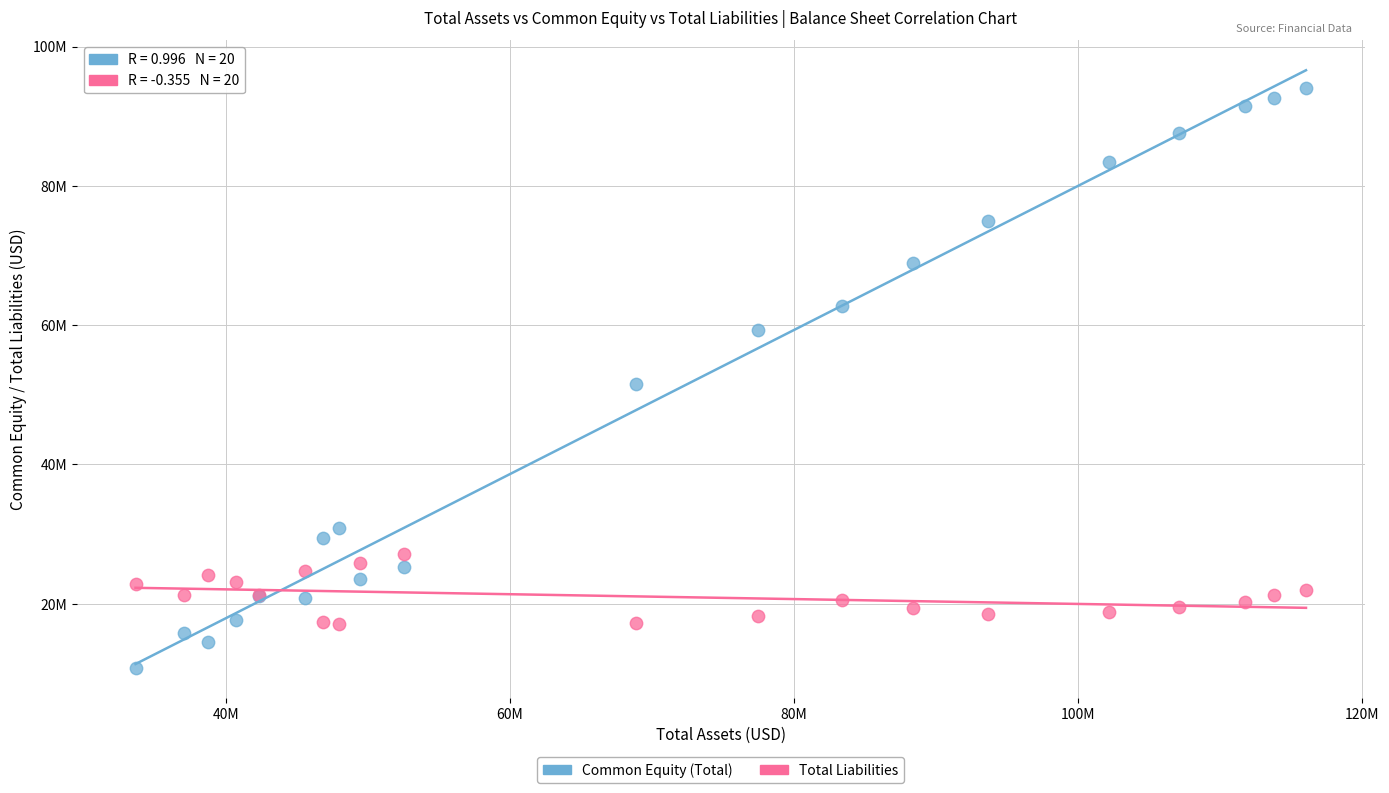

Which series reaches the minimum Y coordinate?

Common Equity (Total)